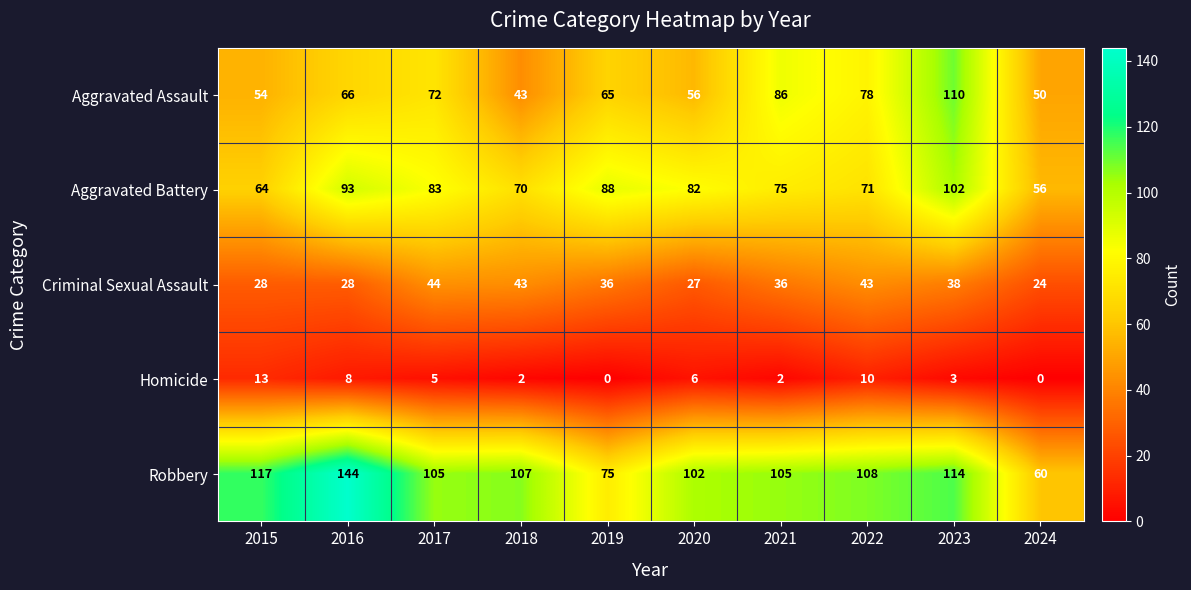

Which series changed the most between 2018 and 2024?

Robbery